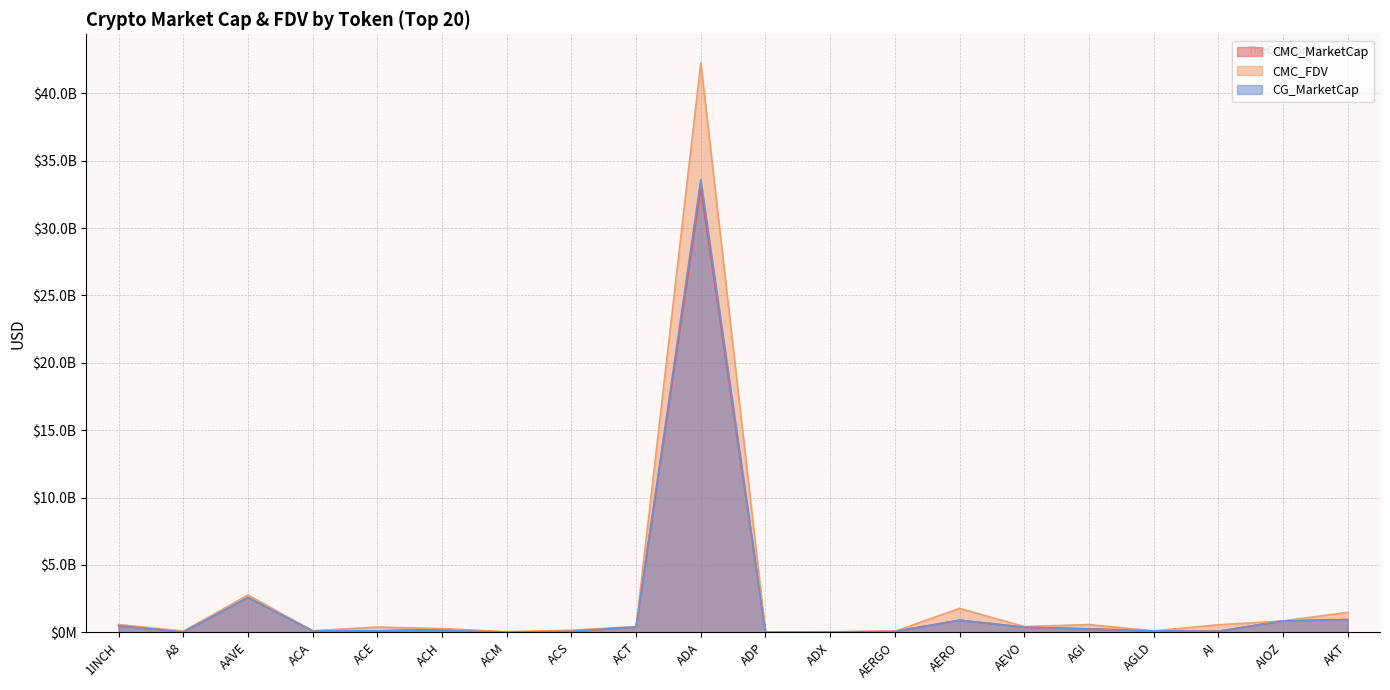

Which series has the widest spread of values?

CMC_FDV